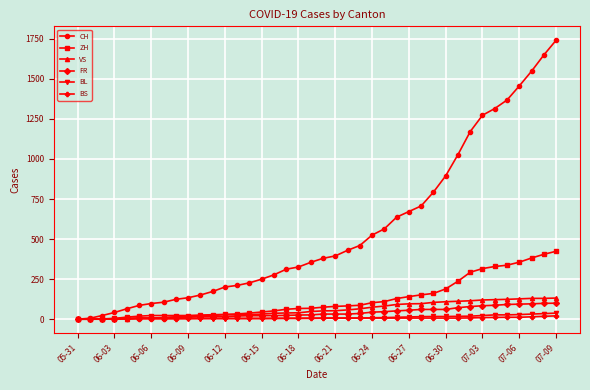

Which series has the widest spread of values?

CH